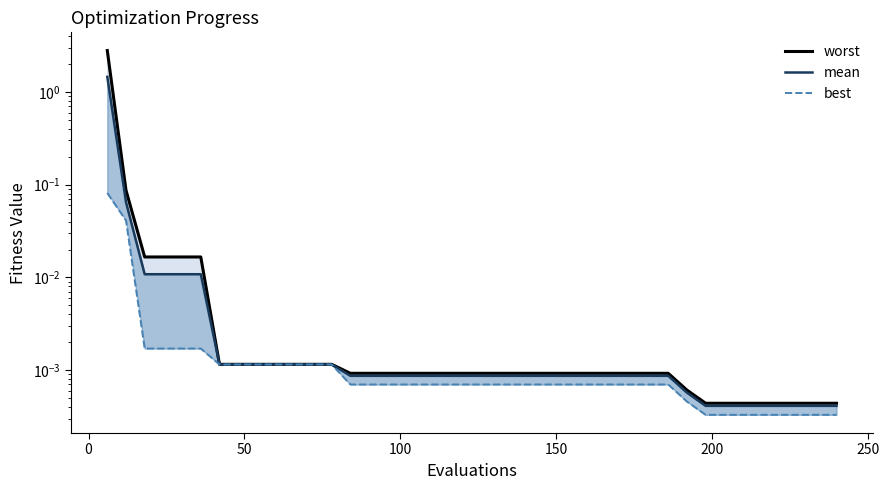

The value of worst at 39 is 0.0. True or false?

False